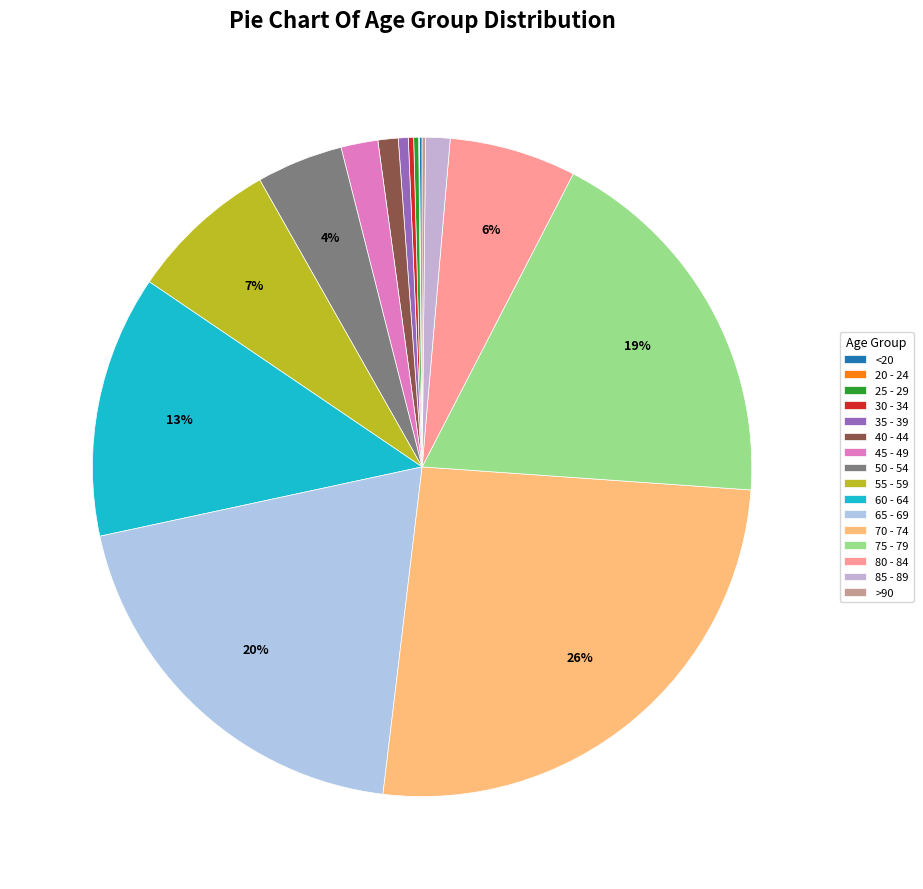

Which slice is the largest?

70 - 74